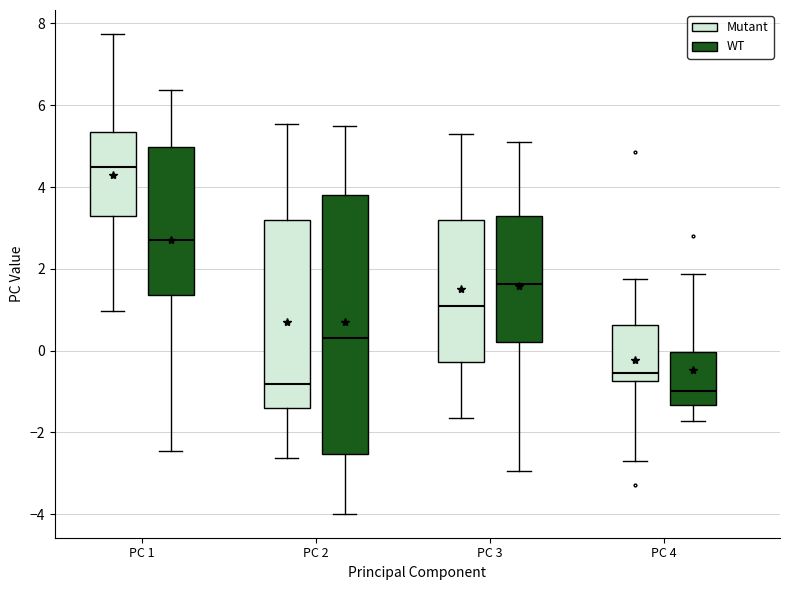

Which box is the tallest, from its lower edge to its upper edge?

PC 2 (WT)